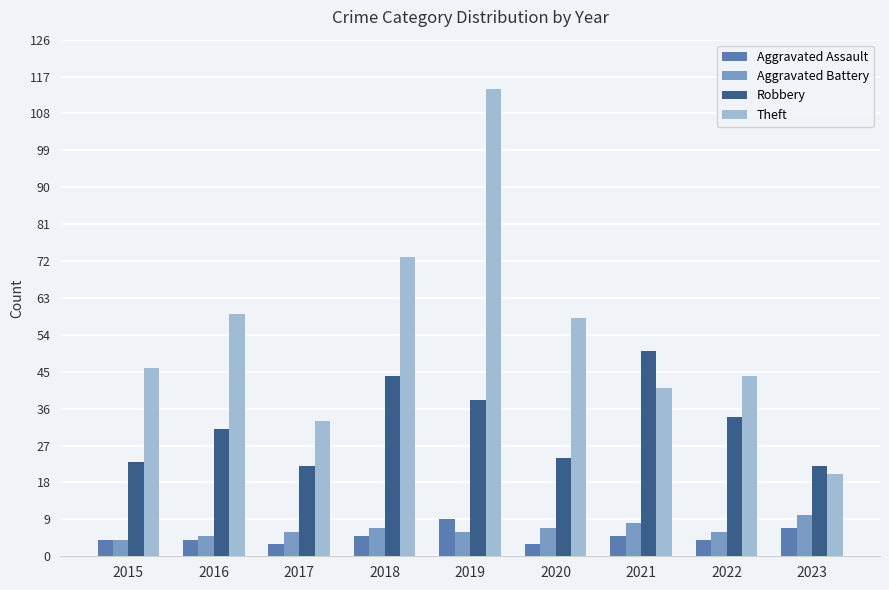

Reading left to right, list all the values displayed in this chart.

Aggravated Assault: 4	4	3	5	9	3	5	4	7
Aggravated Battery: 4	5	6	7	6	7	8	6	10
Robbery: 23	31	22	44	38	24	50	34	22
Theft: 46	59	33	73	114	58	41	44	20